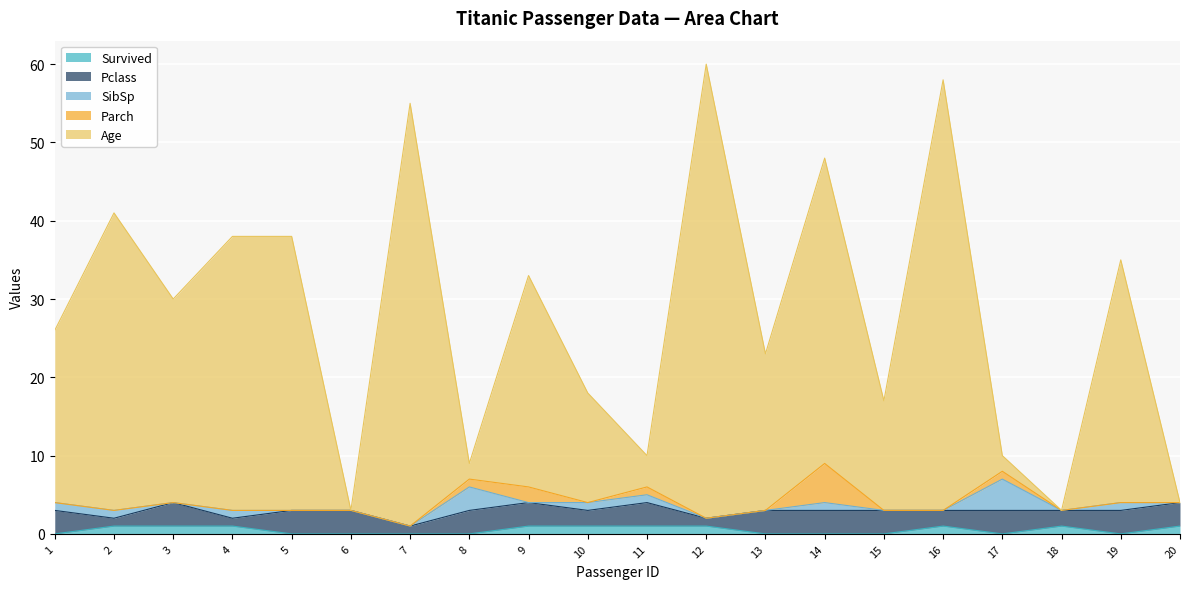

In Survived, how many points are higher than both neighbors (excluding endpoints)?

2